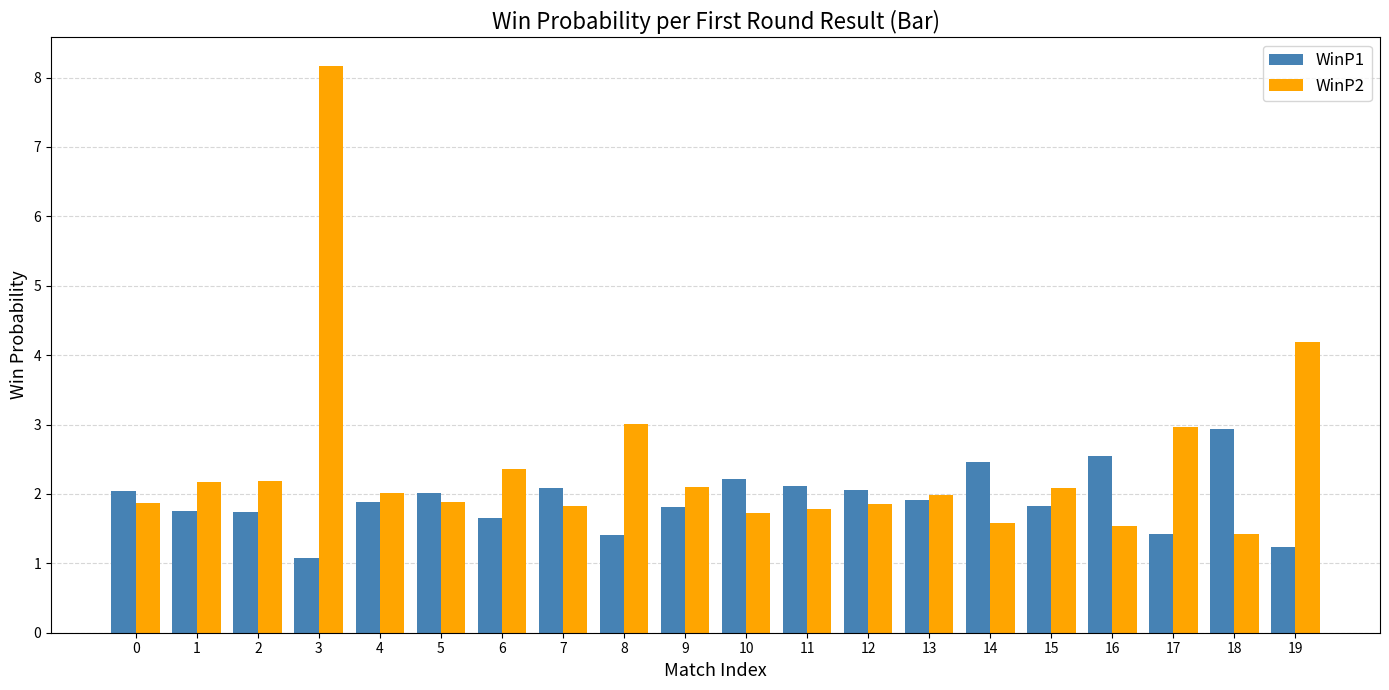

Rank the series by their average value, from lowest to highest.

WinP1, WinP2